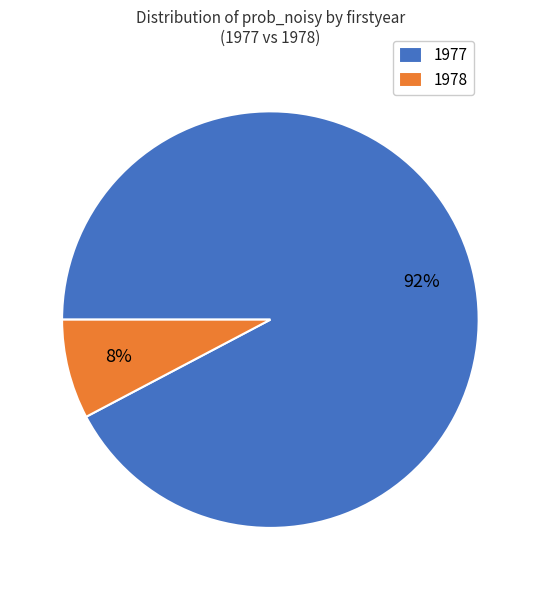

Rank the categories by value from highest to lowest.

1977, 1978